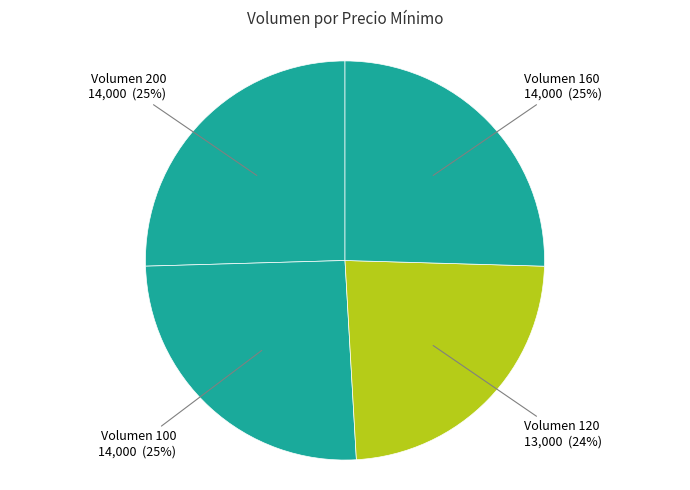

To the nearest percent, what percentage of the pie is Volumen 200?

25%